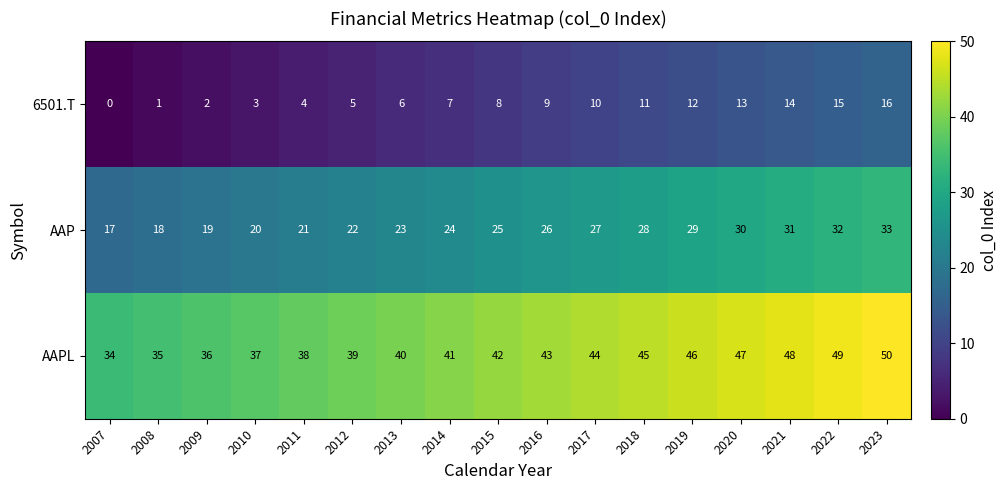

At which label does 6501.T reach its peak?

2023